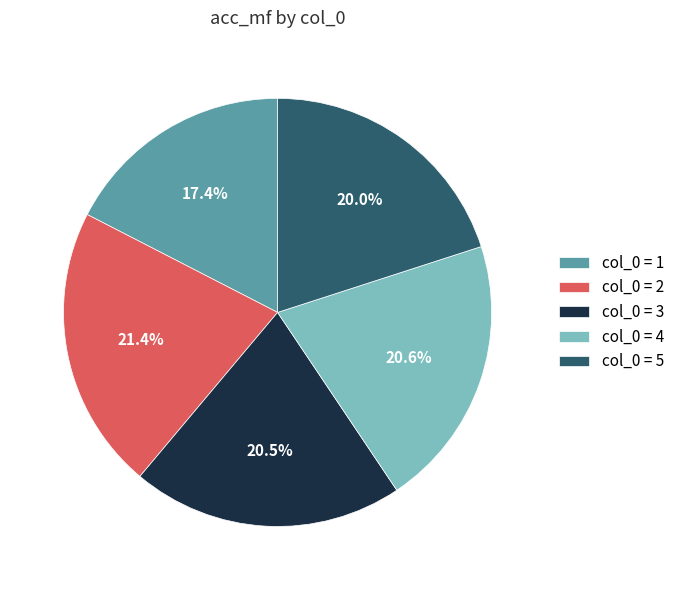

Is there a majority slice in this chart?

No